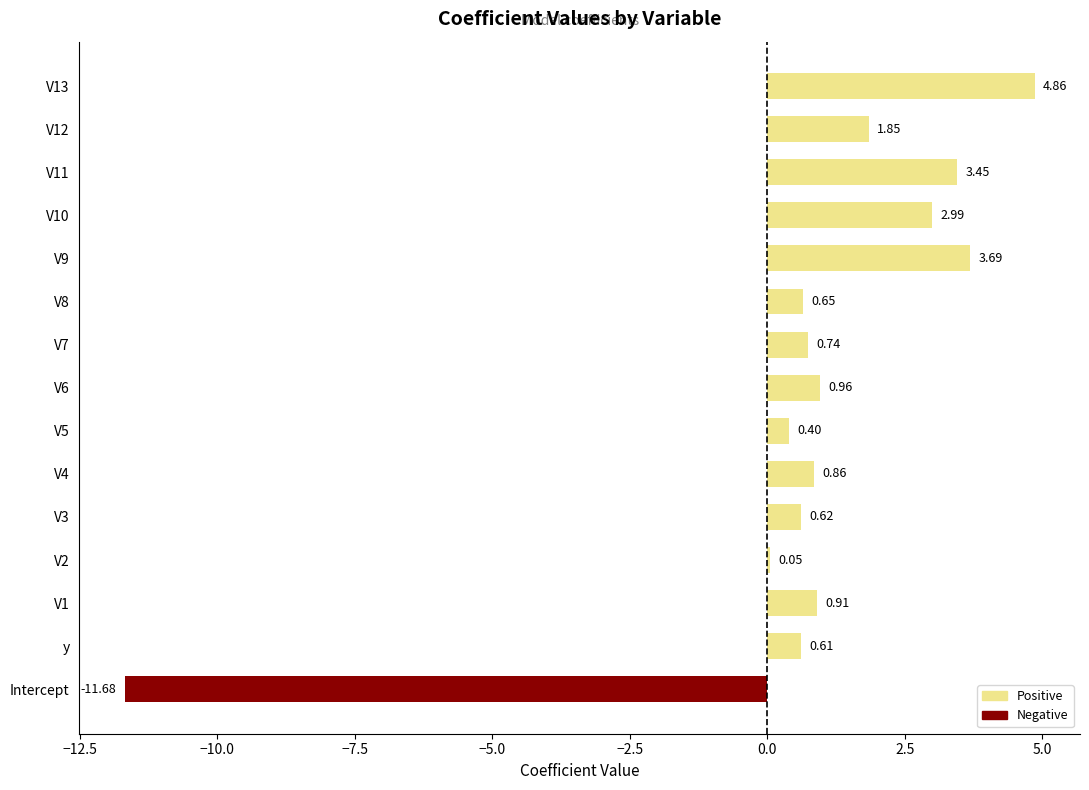

Between y and V1, which is larger?

V1